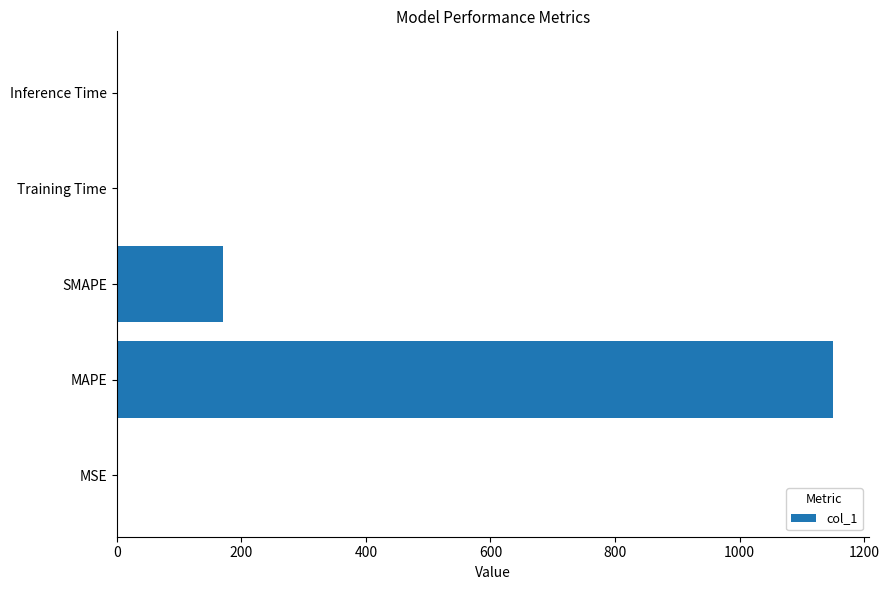

The value at SMAPE is 170.4. True or false?

True